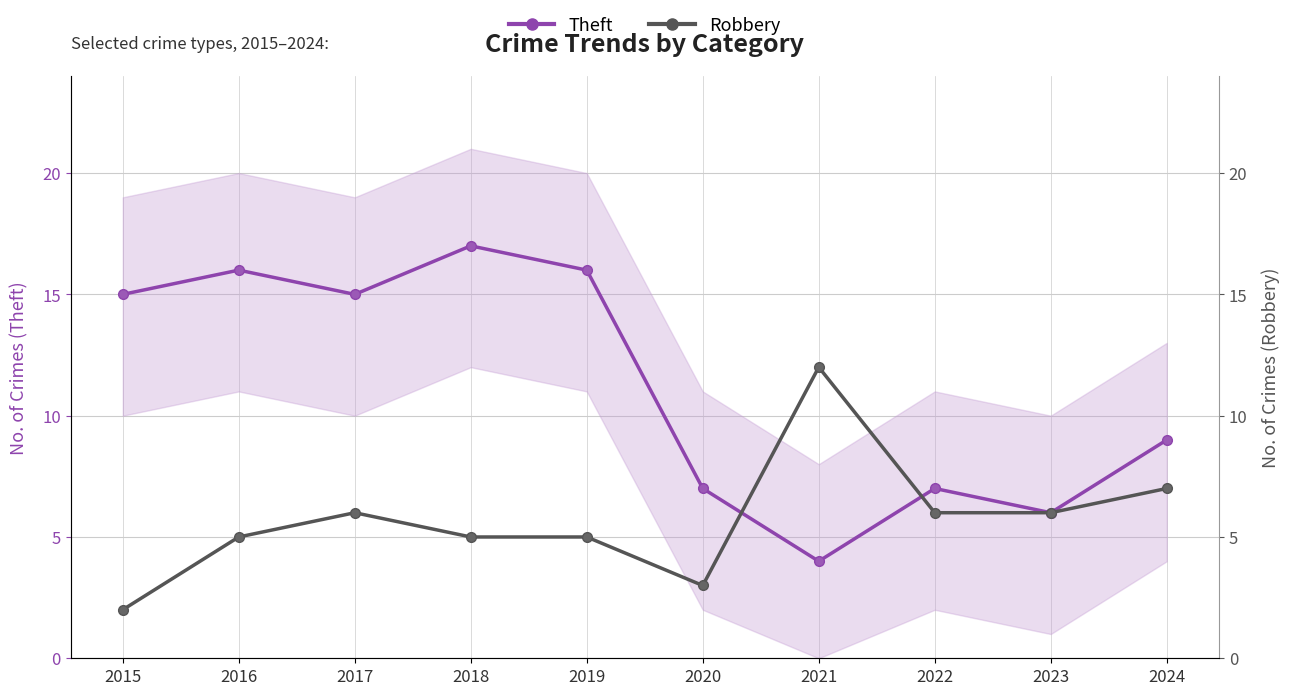

True or false: Theft and Robbery intersect in this chart.

True